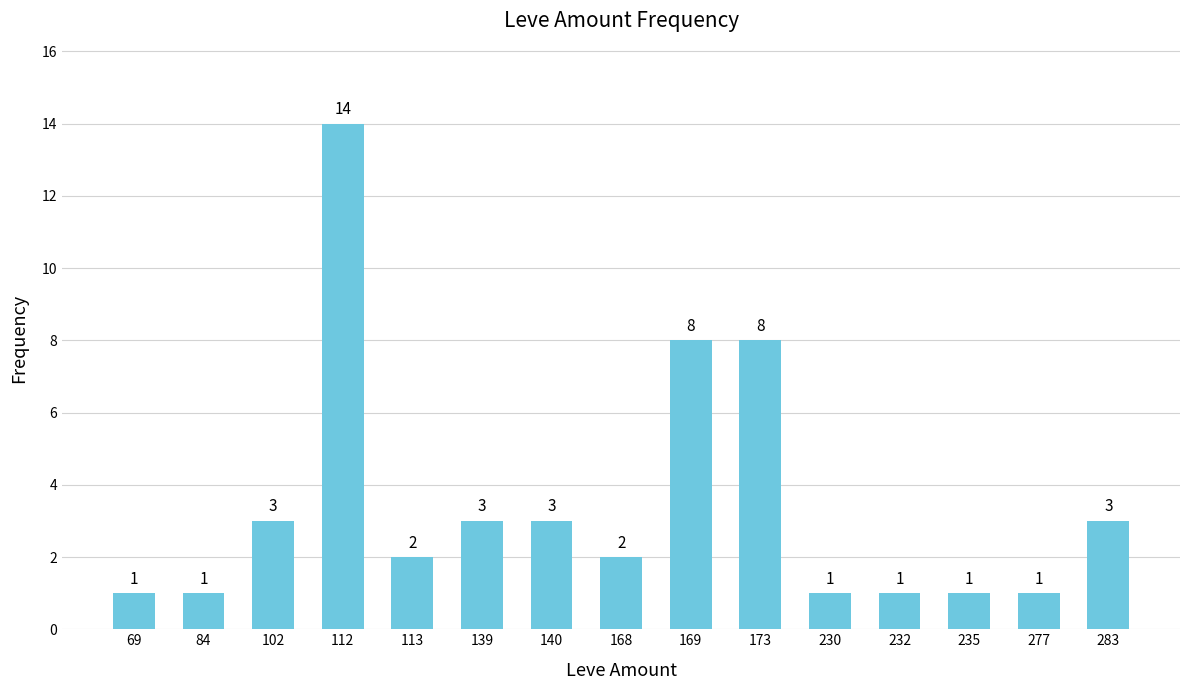

Between 113 and 69, which is larger?

113